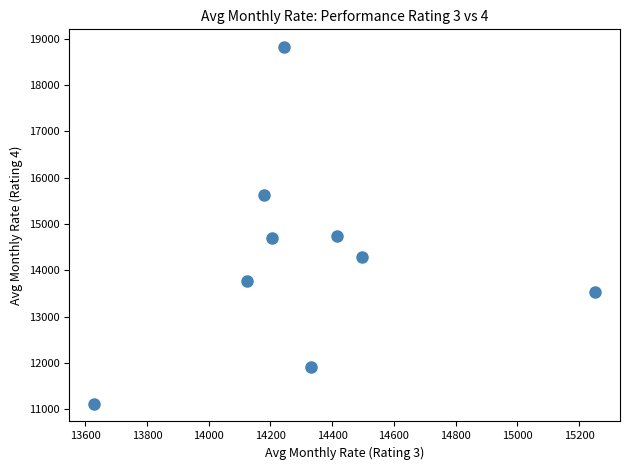

What is the average X value?

14320.1